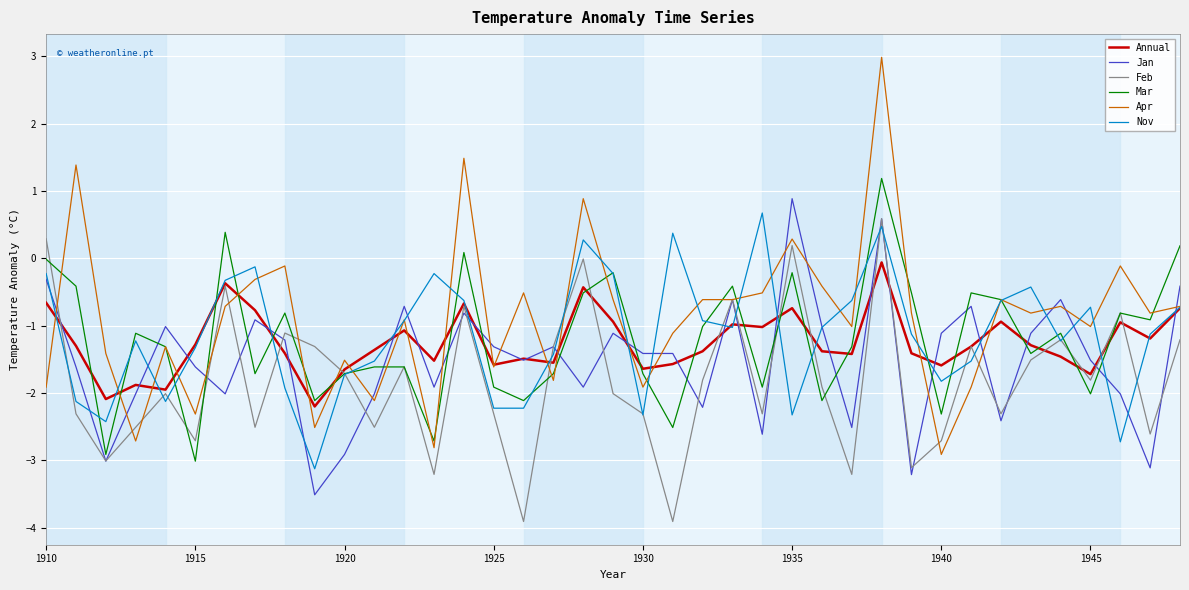

What is the minimum value shown in the chart?

-3.9